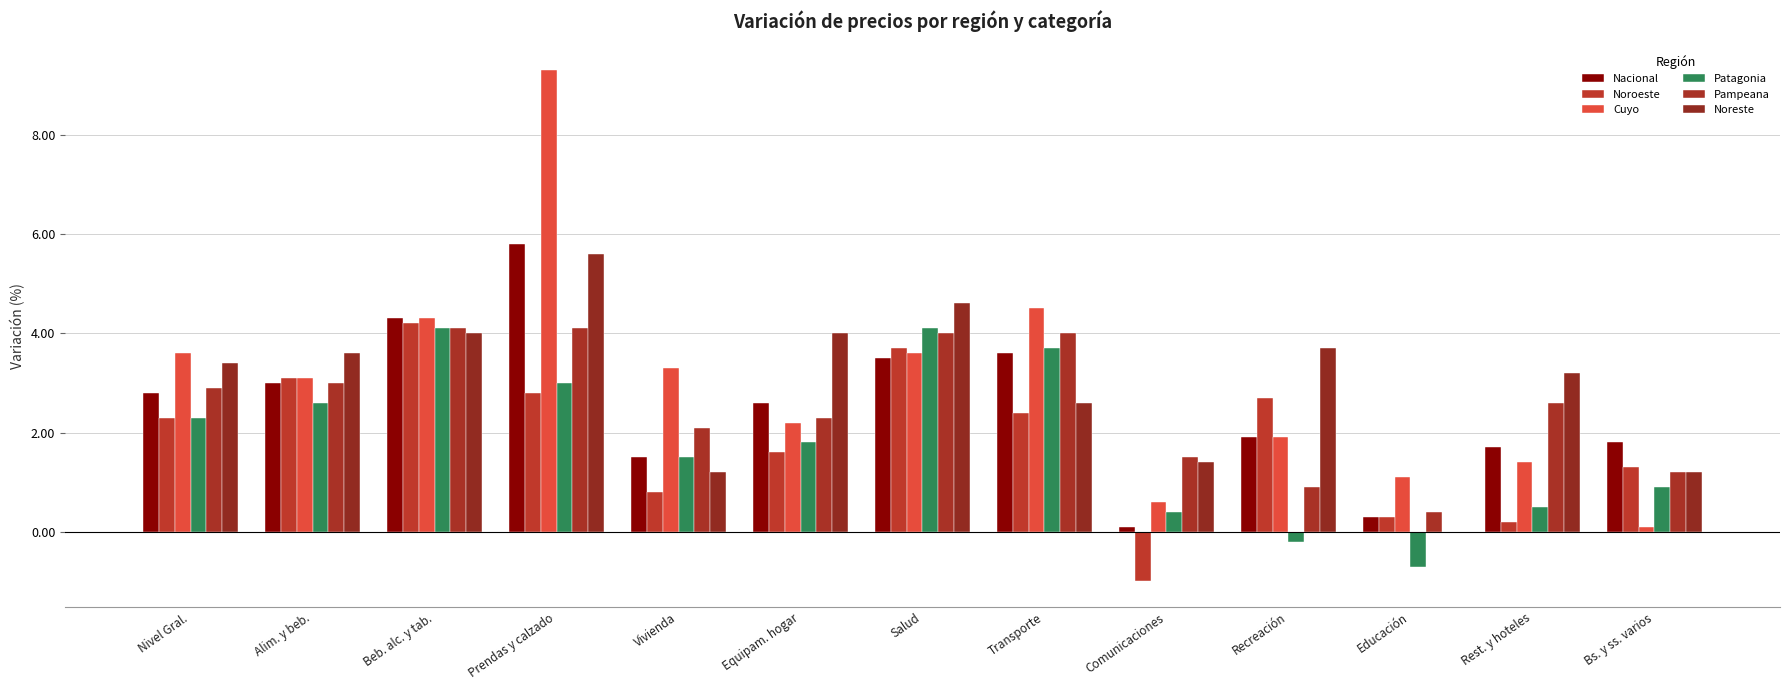

Between Beb. alc. y tab. and Transporte, which series saw the biggest shift?

Noroeste